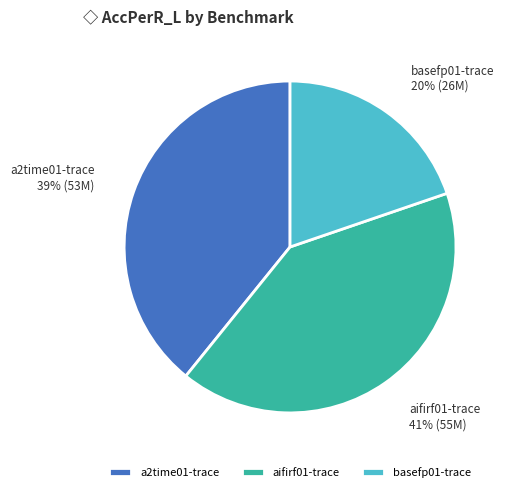

Count the number of slices in the pie.

3